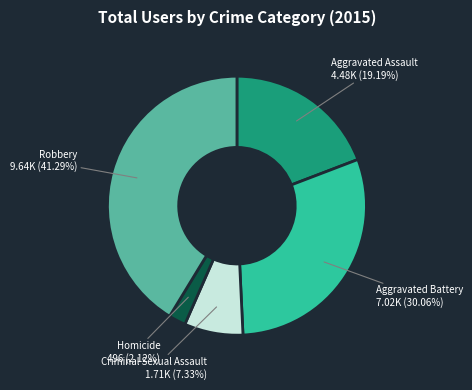

What is the smallest slice in the pie chart?

Homicide